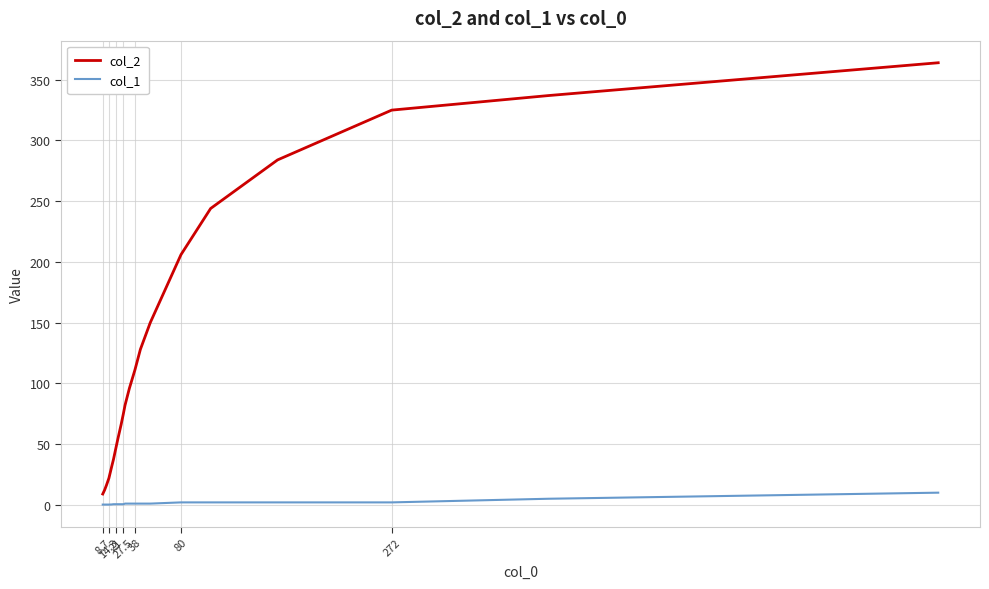

What is the maximum value shown in the chart?

364.0